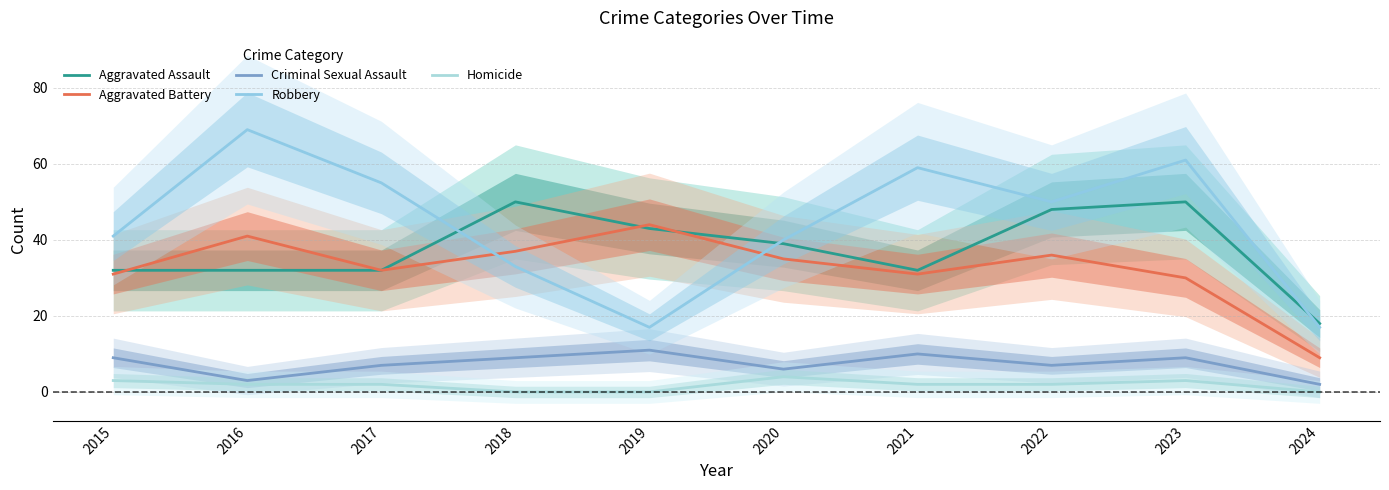

At which label does Criminal Sexual Assault reach its minimum?

2024